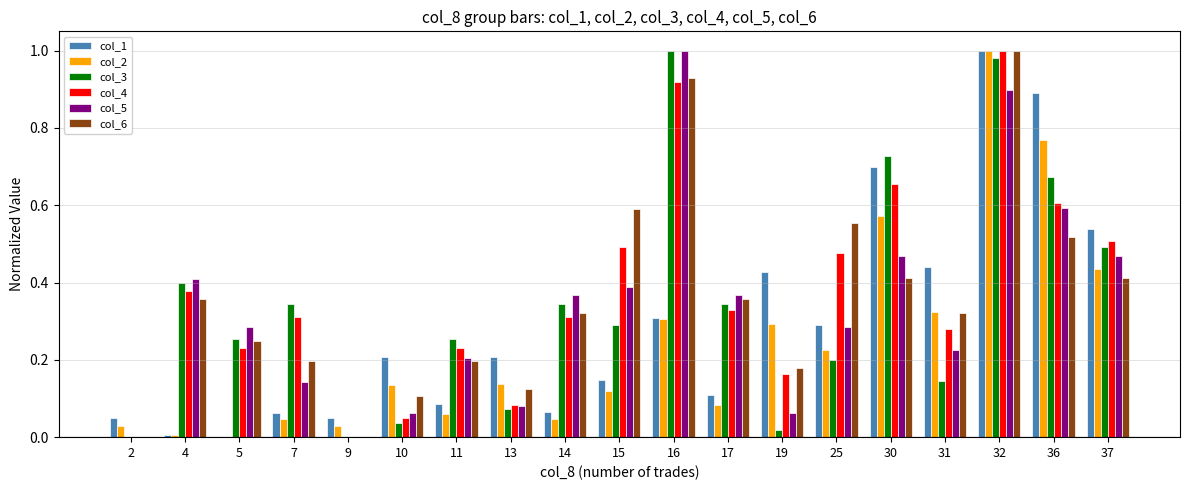

True or false: col_2 has a value of 0.3 at 31.

True